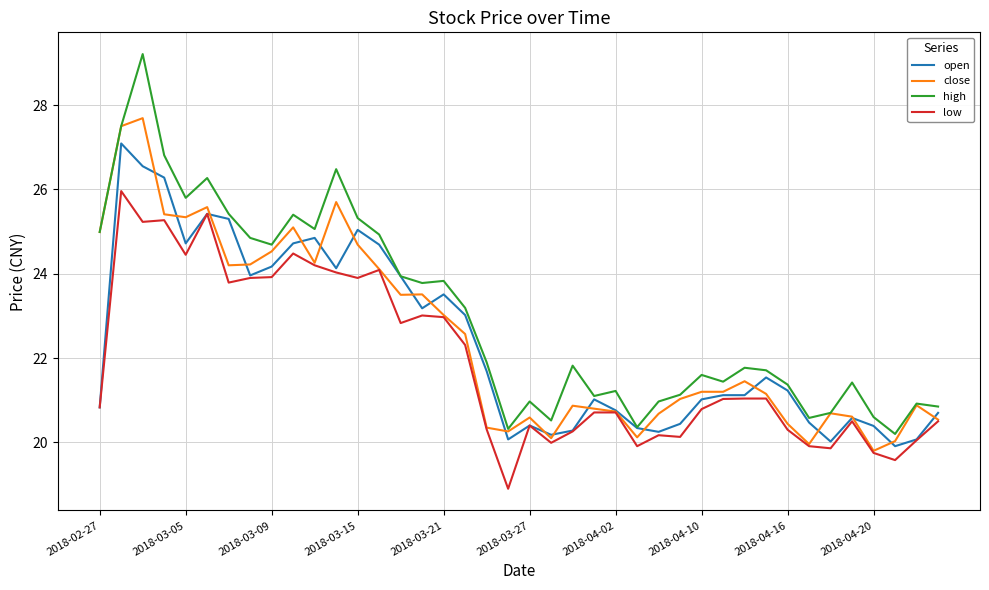

What is the maximum value for close?

27.7